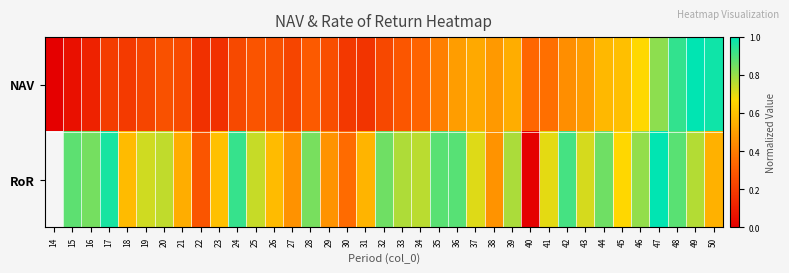

At 26, list the series in order from largest to smallest.

RoR, NAV